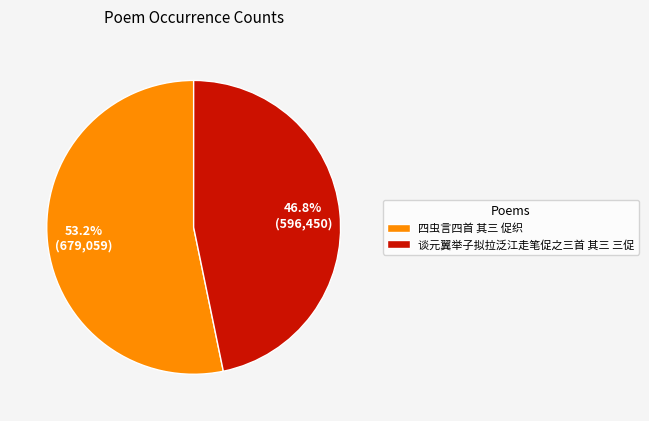

Which slice is the smallest?

谈元翼举子拟拉泛江走笔促之三首 其三 三促